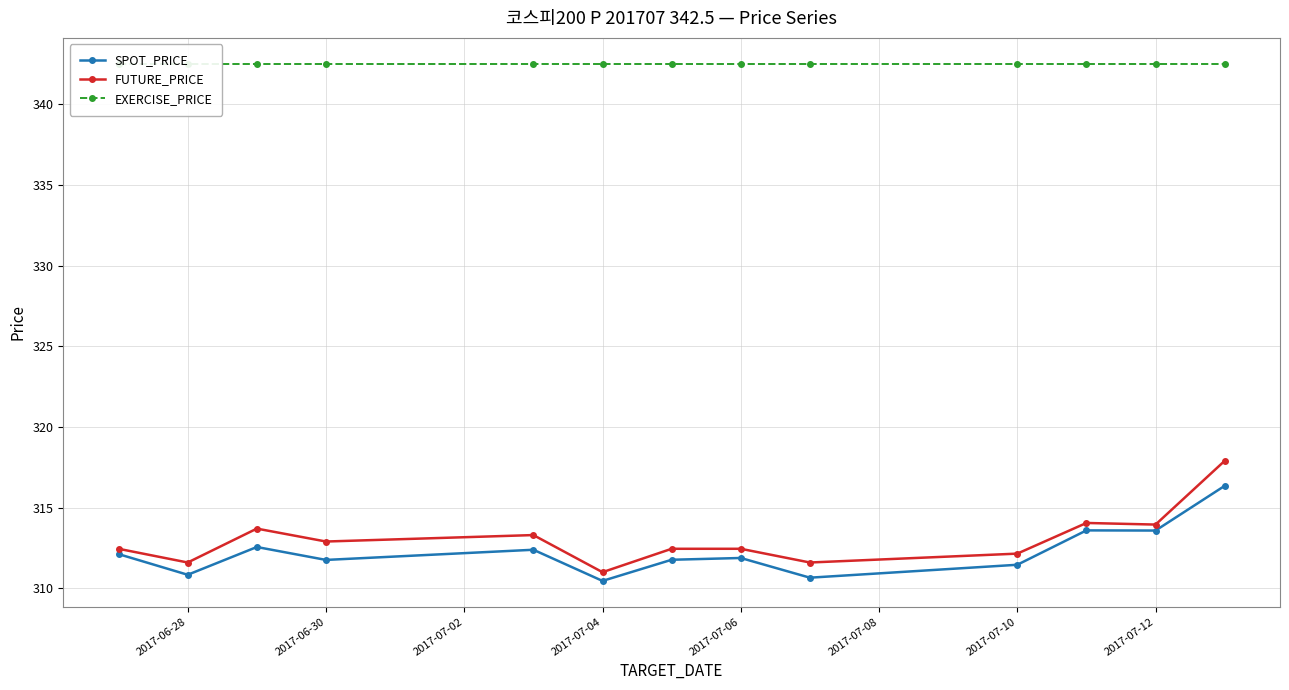

What are all the series names shown in the legend?

SPOT_PRICE, FUTURE_PRICE, EXERCISE_PRICE